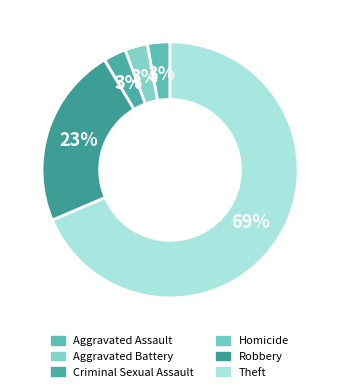

Rank the categories by value from highest to lowest.

Theft, Robbery, Aggravated Assault, Aggravated Battery, Criminal Sexual Assault, Homicide